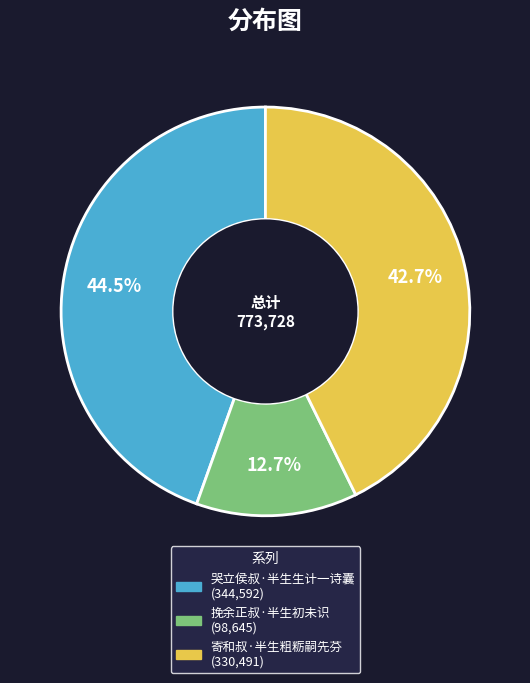

To the nearest percent, what is the difference between the largest and smallest slice percentages?

32%